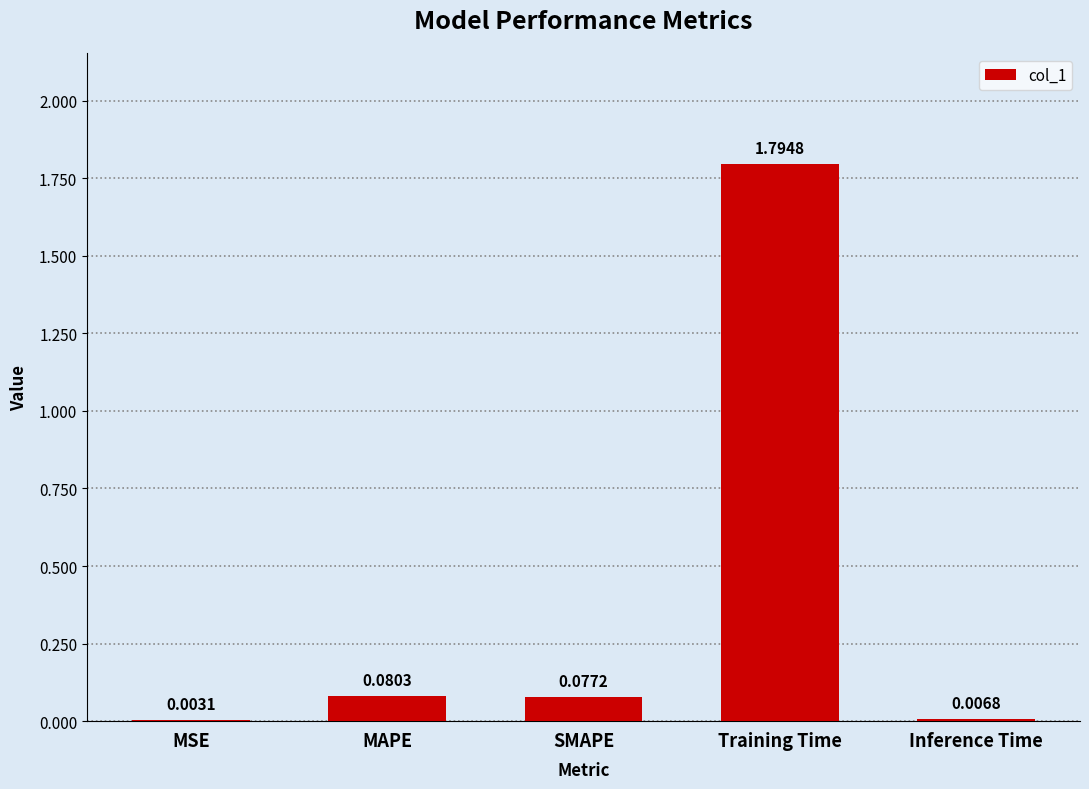

Where is the data nearest to the value 0?

MSE